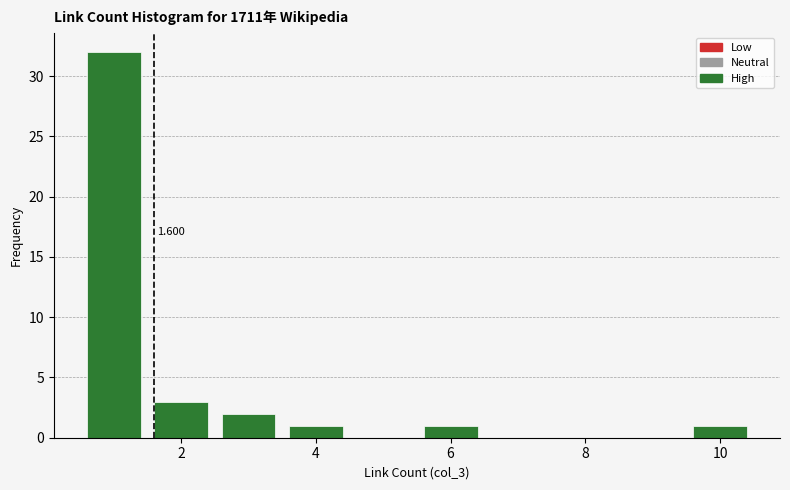

Over which range of the x-axis is the bar tallest?

0.5 to 1.5